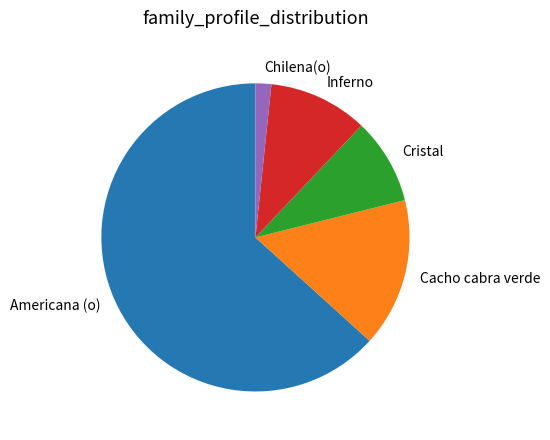

How many slices are in this pie chart?

5